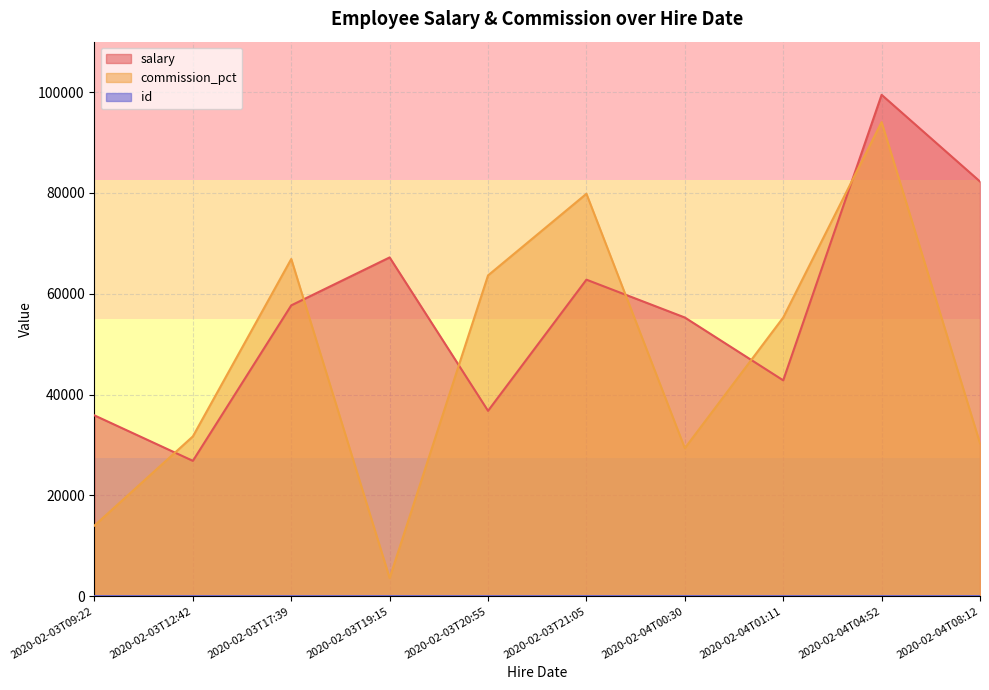

How many interior local peaks does the commission_pct series have?

3